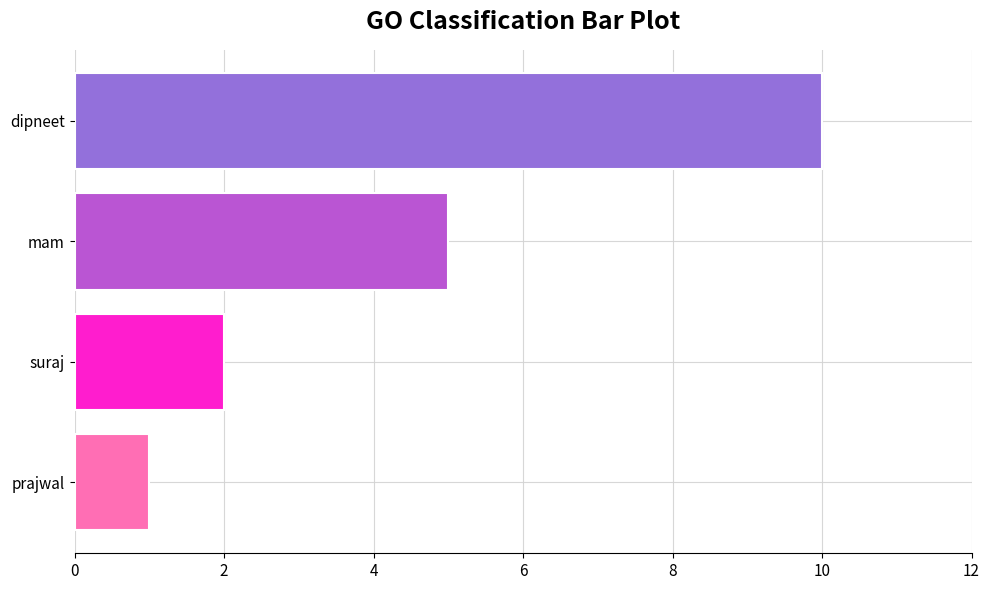

True or false: the data shows 2 at prajwal.

False